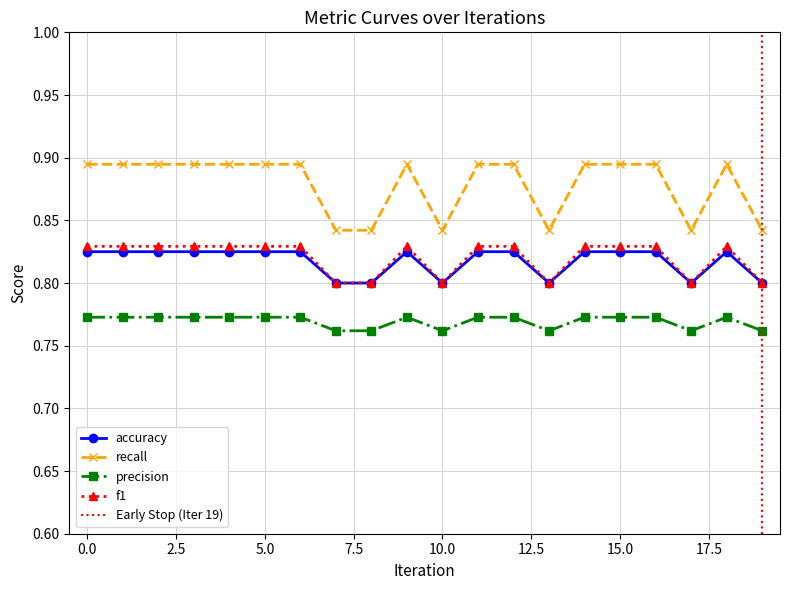

How many precision values are between 0 and 1?

20